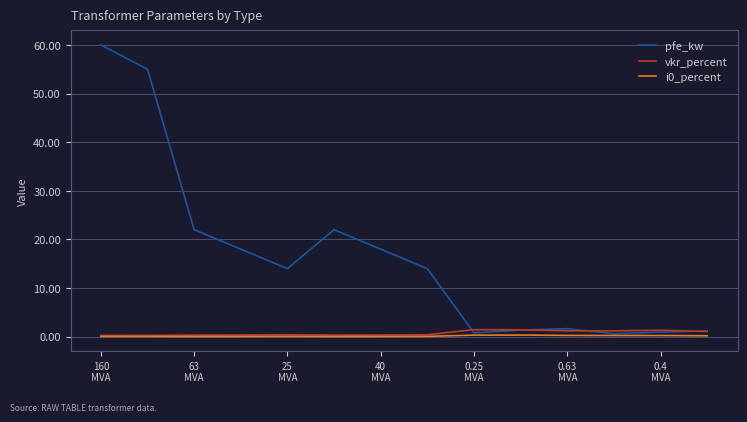

Which series has the largest total across all categories?

pfe_kw